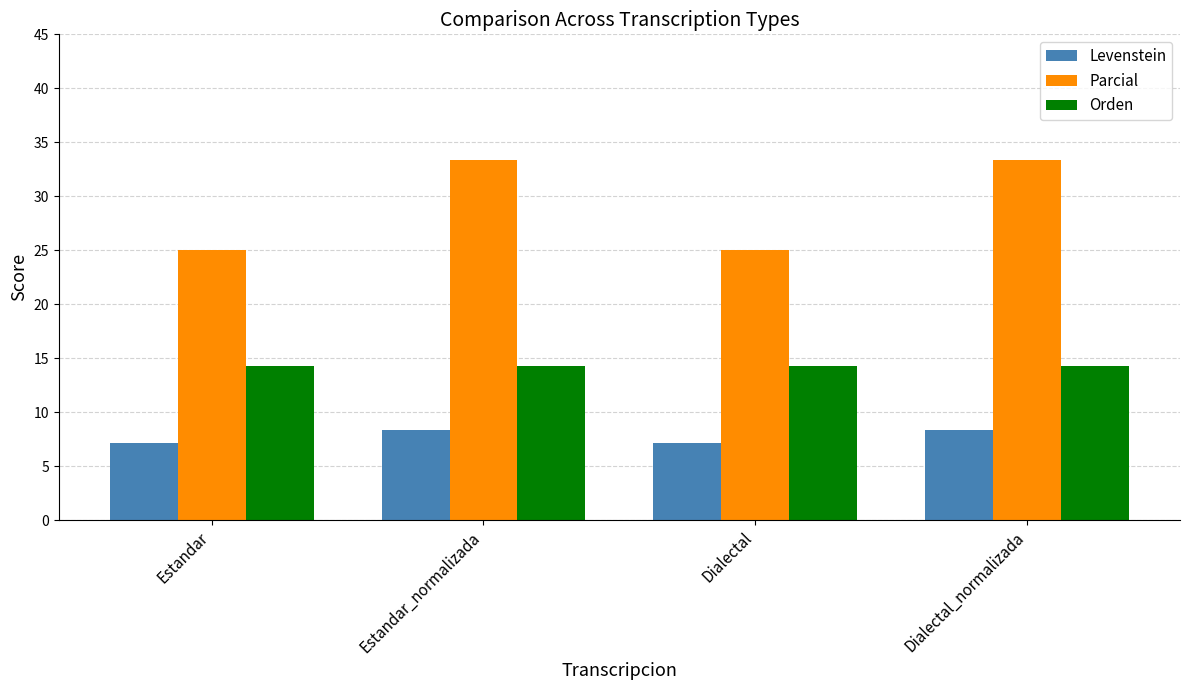

How many bars are there in each group?

3